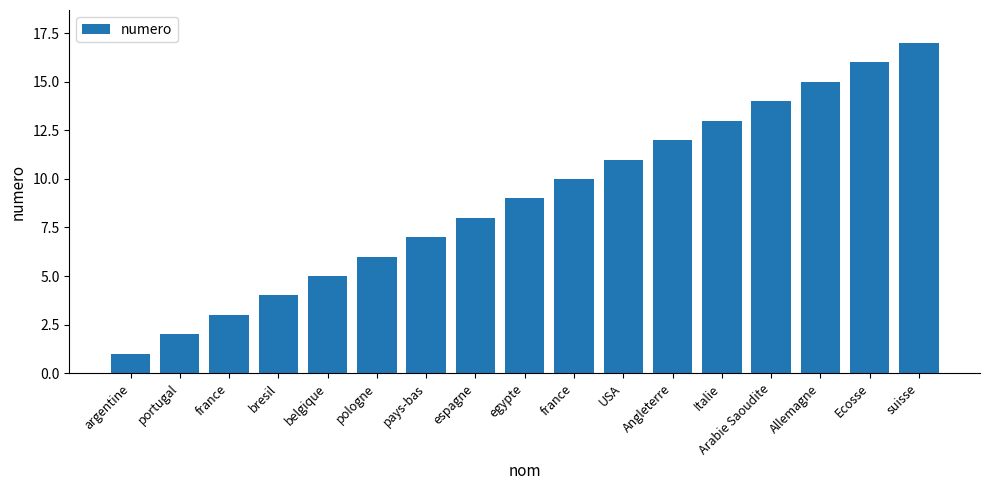

Between egypte and pologne, which is larger?

egypte